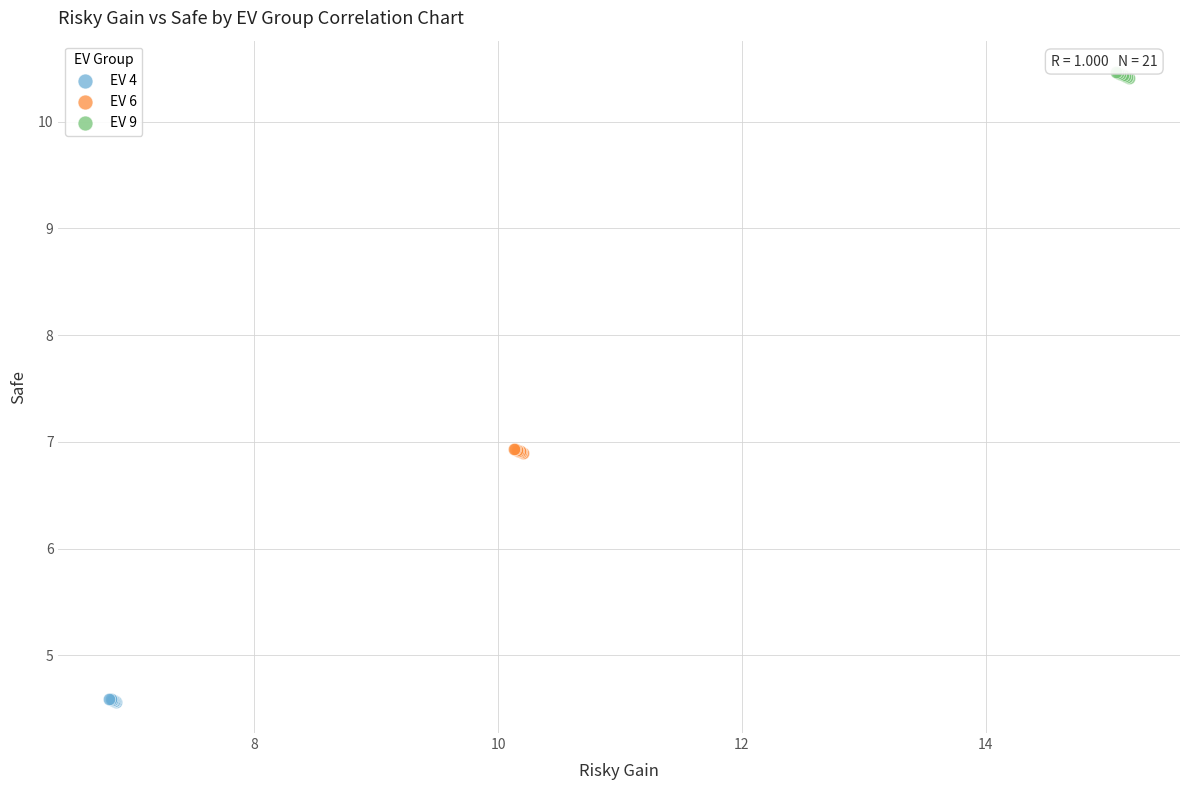

Which series contains the highest Y value?

EV 9